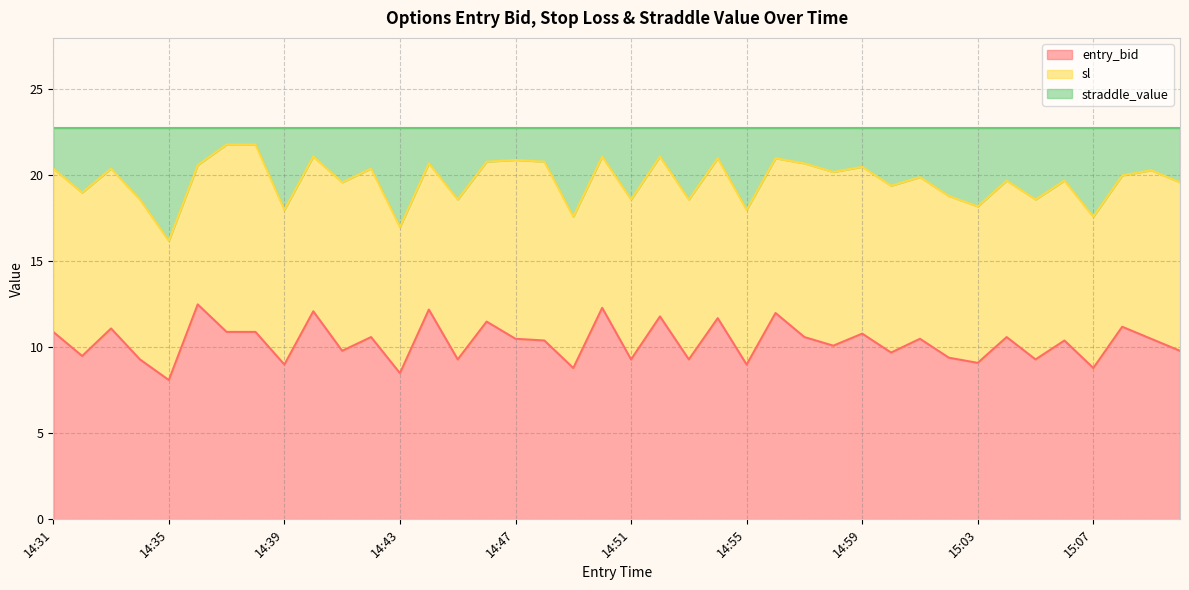

What is the average value of the entry_bid series?

10.3